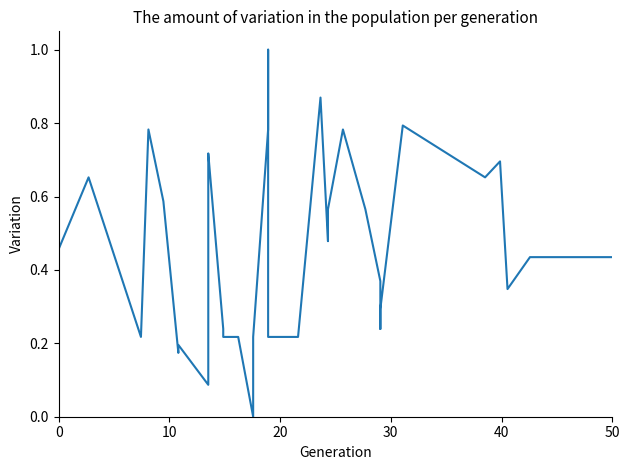

How many points are lower than both their immediate neighbors (excluding endpoints)?

9